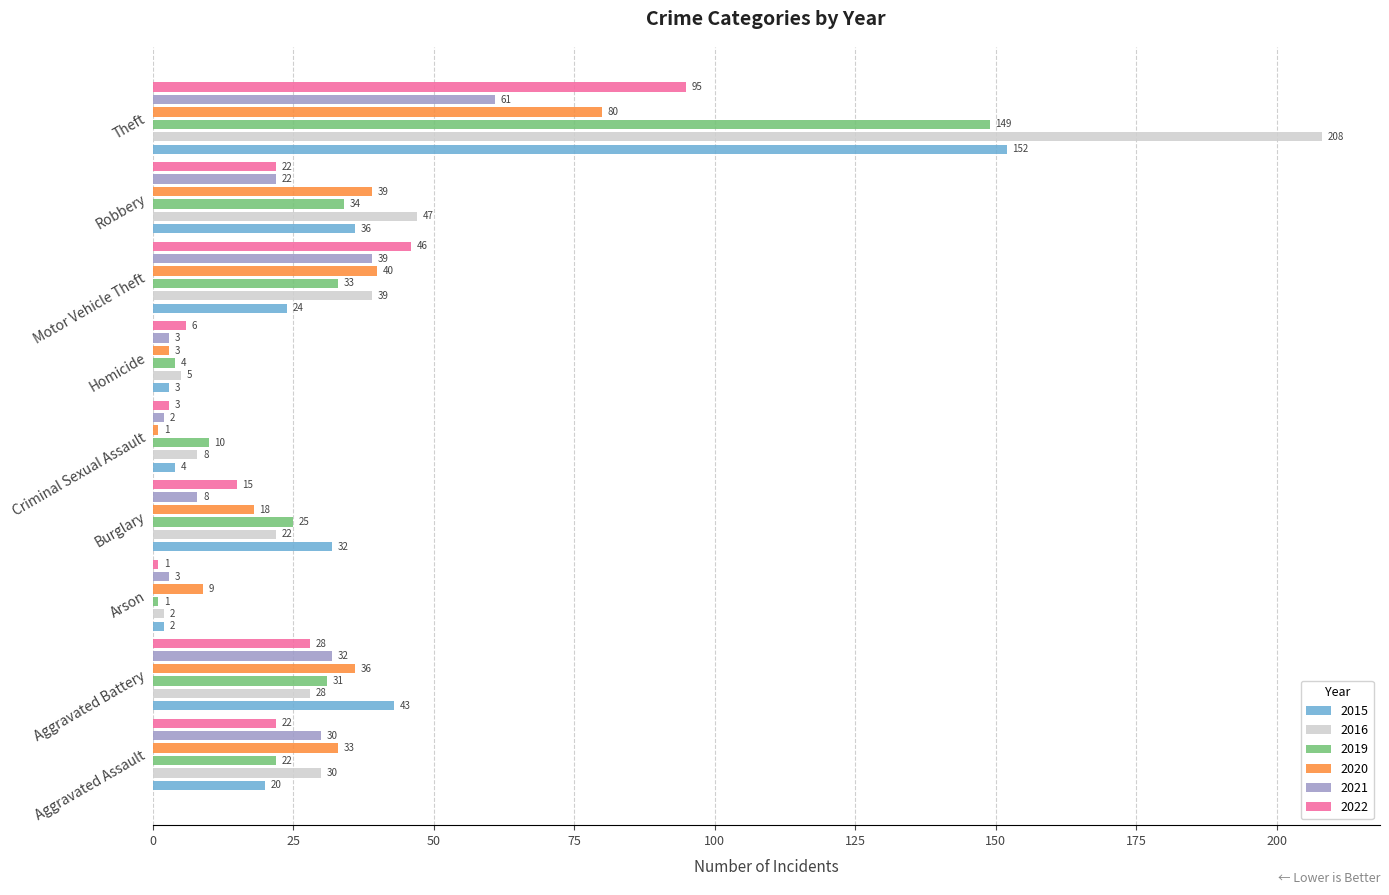

Which series has the largest range (max minus min)?

2016